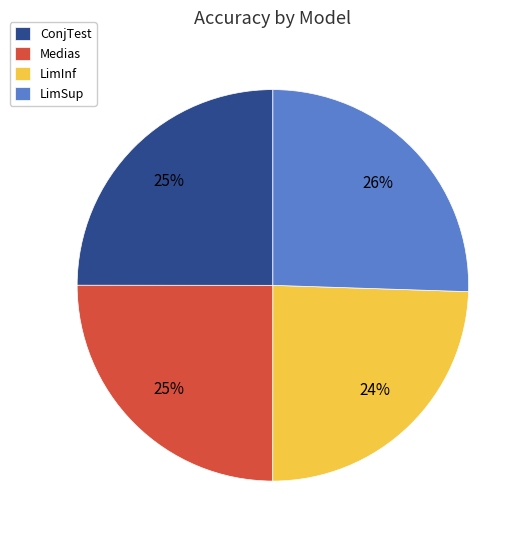

Is the sum of LimInf and ConjTest greater than half?

No